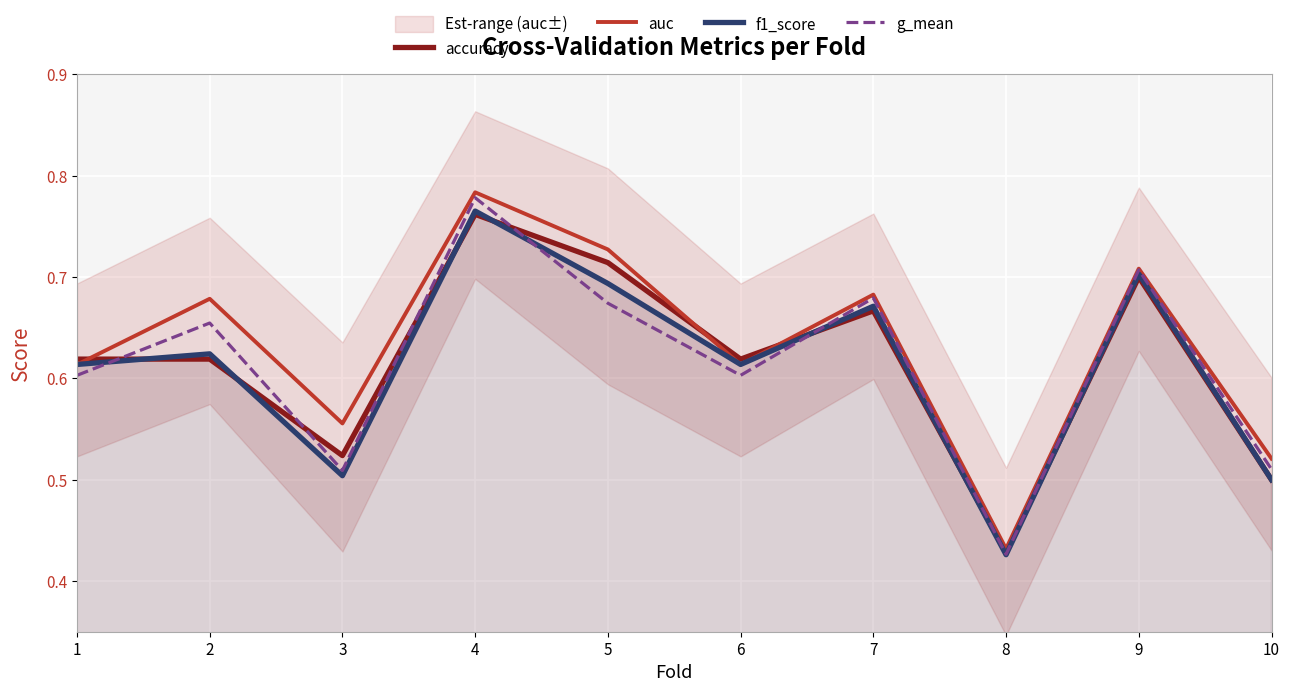

What is the value of the f1_score point at the 5th from the left?

0.7